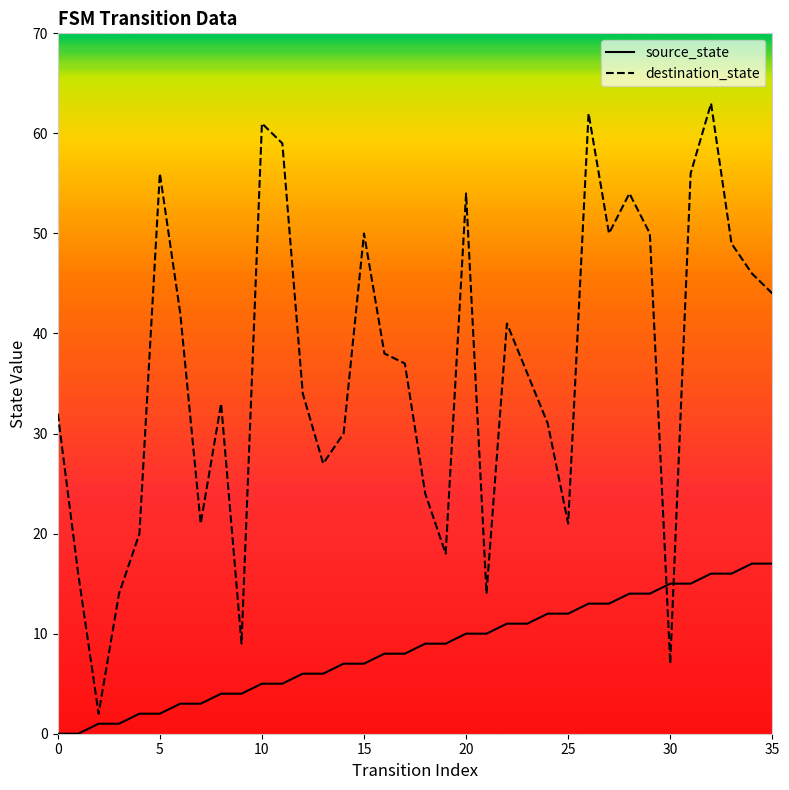

Reading left to right, extract all data points from this chart.

source_state: 0	0	1	1	2	2	3	3	4	4	5	5	6	6	7	7	8	8	9	9	10	10	11	11	12	12	13	13	14	14	15	15	16	16	17	17
destination_state: 32	16	2	14	20	56	42	21	33	9	61	59	34	27	30	50	38	37	24	18	54	14	41	36	31	21	62	50	54	50	7	56	63	49	46	44